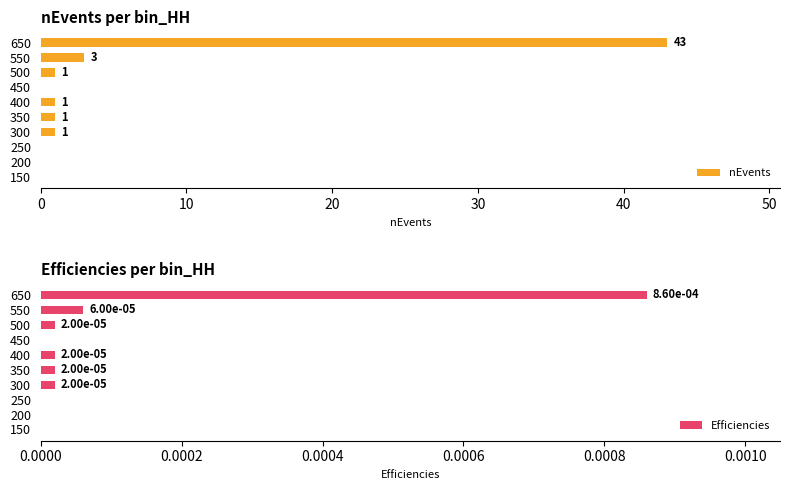

Is it true that nEvents equals 11 at 650?

False